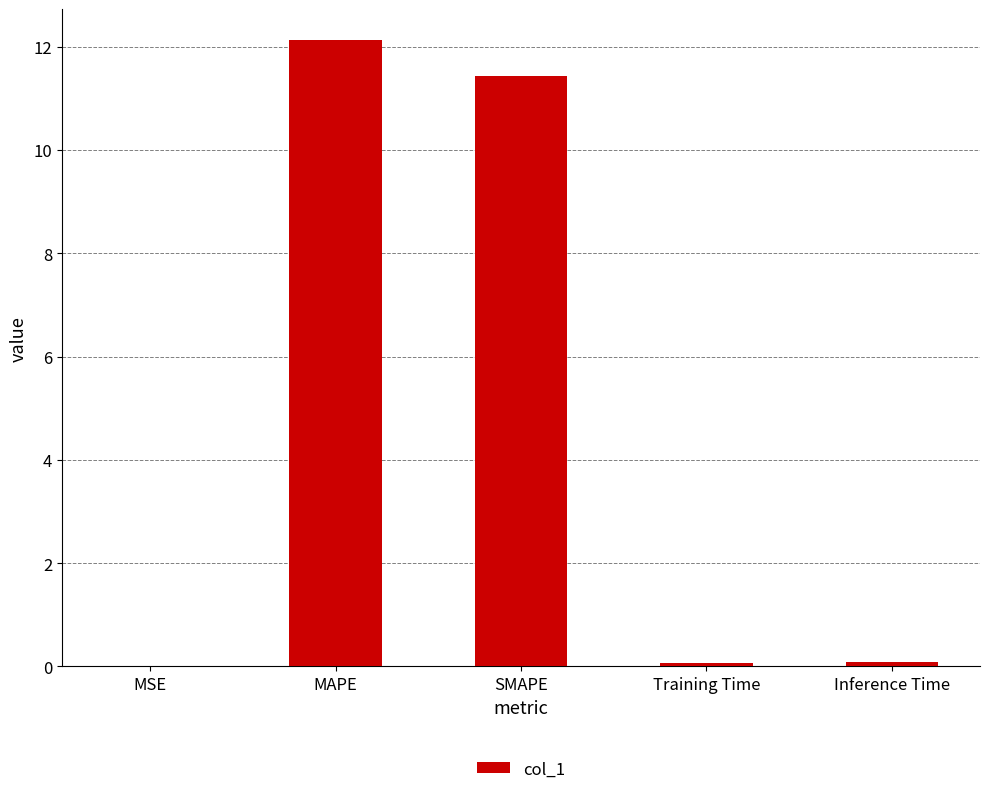

Read the value at SMAPE.

11.4